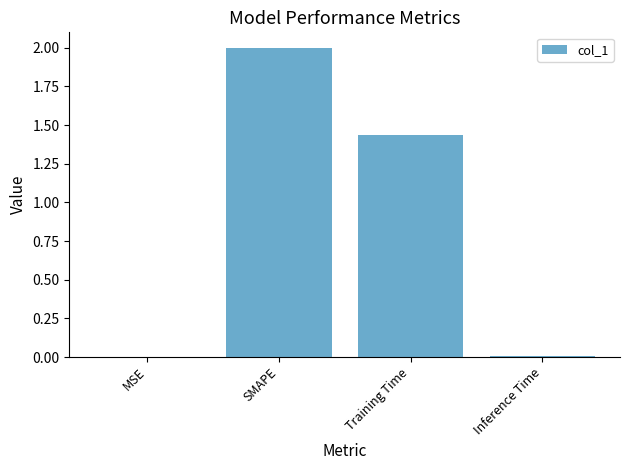

Does the chart contain stacked bars?

No